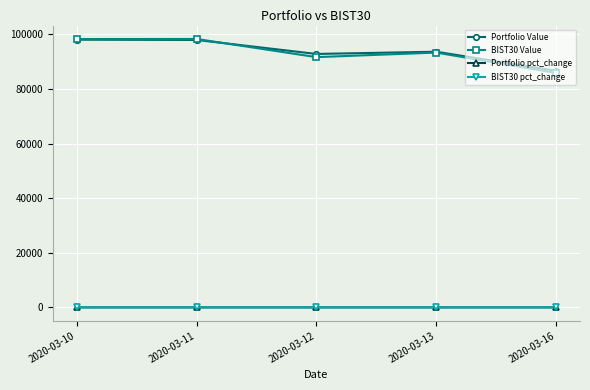

What is the difference between the maximum and minimum values in the BIST30 pct_change series?

0.1